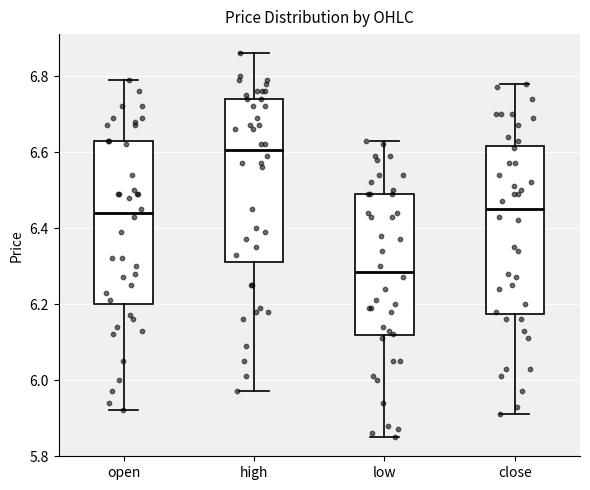

Reading left to right, transcribe this box plot: for each box, give where its median line is, the range the box spans, and where its two whiskers end, as read against the y-axis. The values are not printed on the chart, so give them approximately, as read against the axis.

open: median 6.44, box 6.20 to 6.64, whiskers 5.92 to 6.80
high: median 6.60, box 6.32 to 6.74, whiskers 5.98 to 6.86
low: median 6.28, box 6.12 to 6.50, whiskers 5.86 to 6.64
close: median 6.46, box 6.18 to 6.62, whiskers 5.92 to 6.78